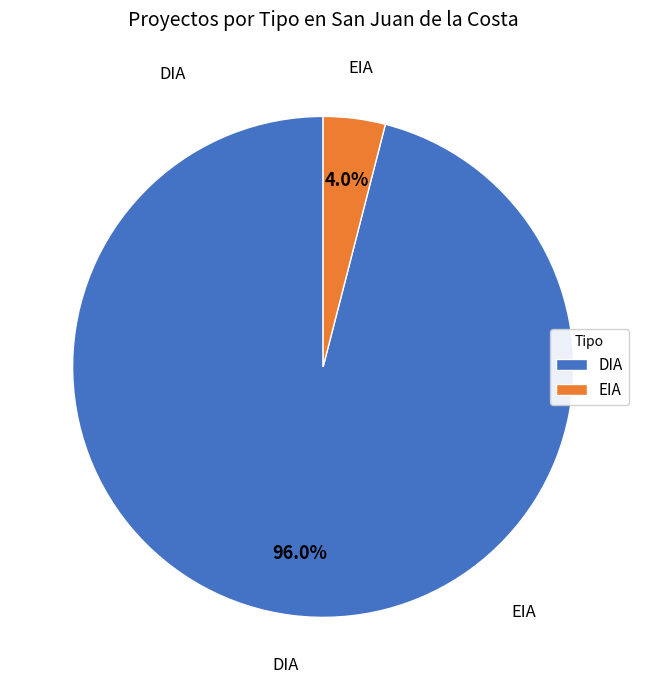

Which slice is the smallest?

EIA